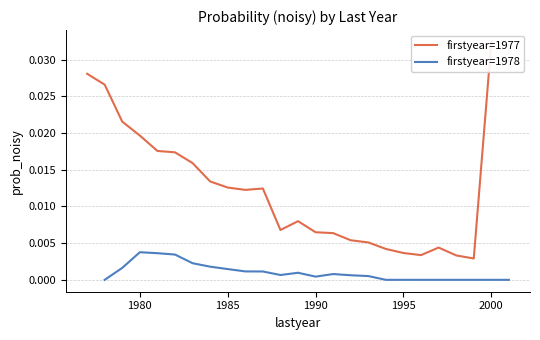

True or false: firstyear=1978 and firstyear=1977 intersect in this chart.

False